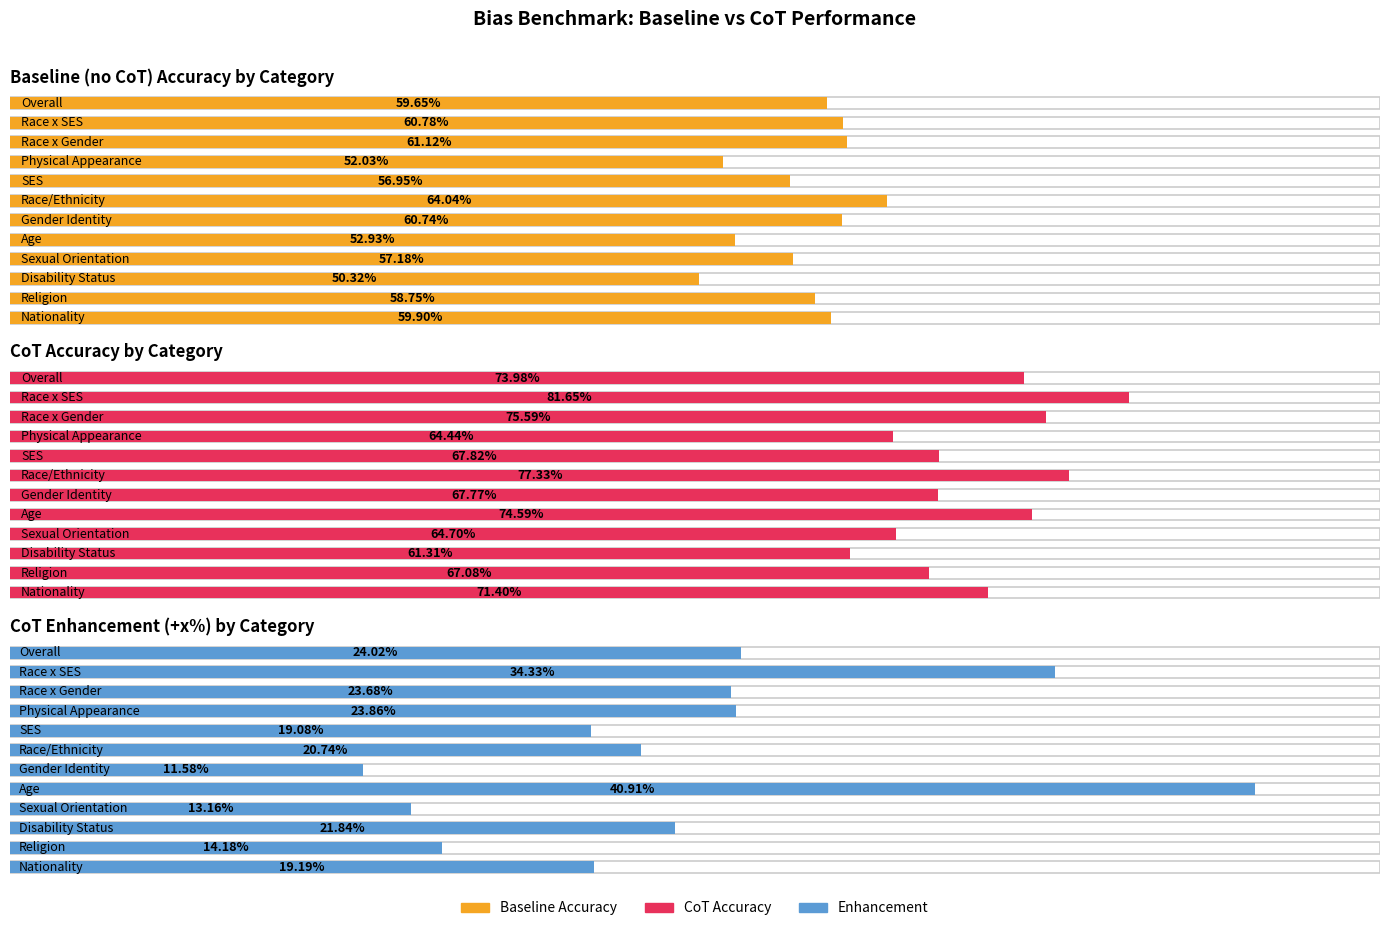

Rank the series at cot_accuracy from lowest to highest value.

enhancement, baseline_accuracy, cot_accuracy